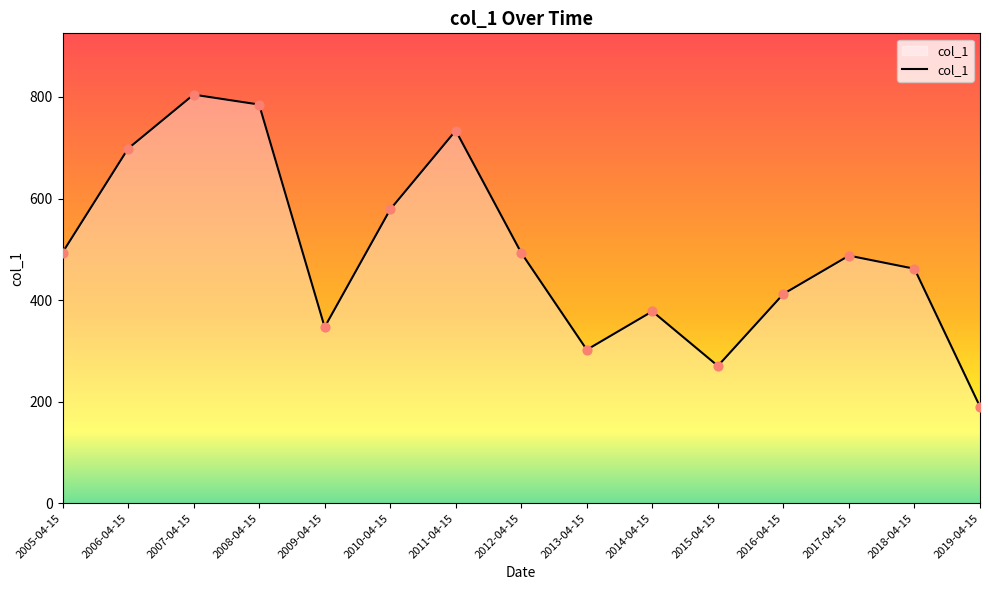

Between 2007-04-15 and 2018-04-15, which is larger?

2007-04-15